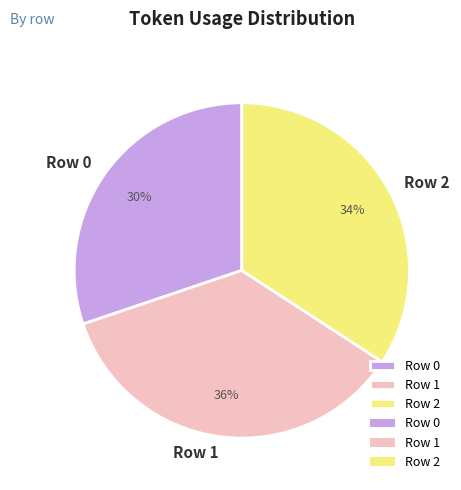

Is the sum of Row 0 and Row 1 greater than half?

Yes